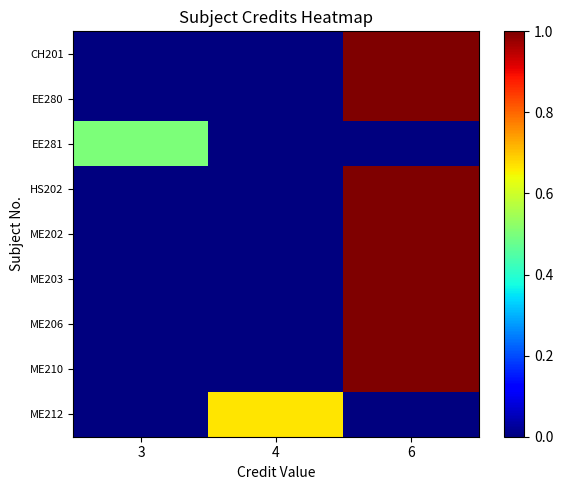

Reading right to left, transcribe all the data shown in this chart.

CH201: 6=1.0	4=0.0	3=0.0
EE280: 6=1.0	4=0.0	3=0.0
EE281: 6=0.0	4=0.0	3=0.5
HS202: 6=1.0	4=0.0	3=0.0
ME202: 6=1.0	4=0.0	3=0.0
ME203: 6=1.0	4=0.0	3=0.0
ME206: 6=1.0	4=0.0	3=0.0
ME210: 6=1.0	4=0.0	3=0.0
ME212: 6=0.0	4=0.7	3=0.0